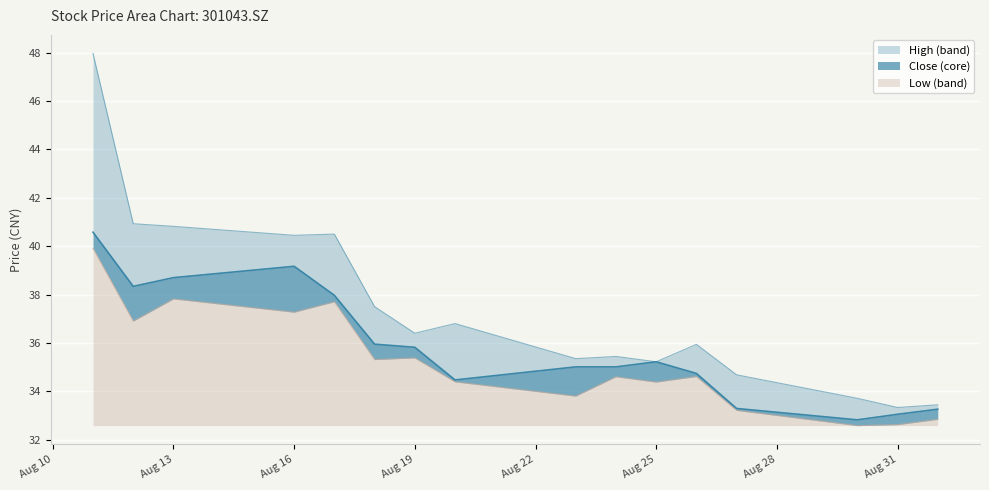

True or false: high and low intersect in this chart.

False